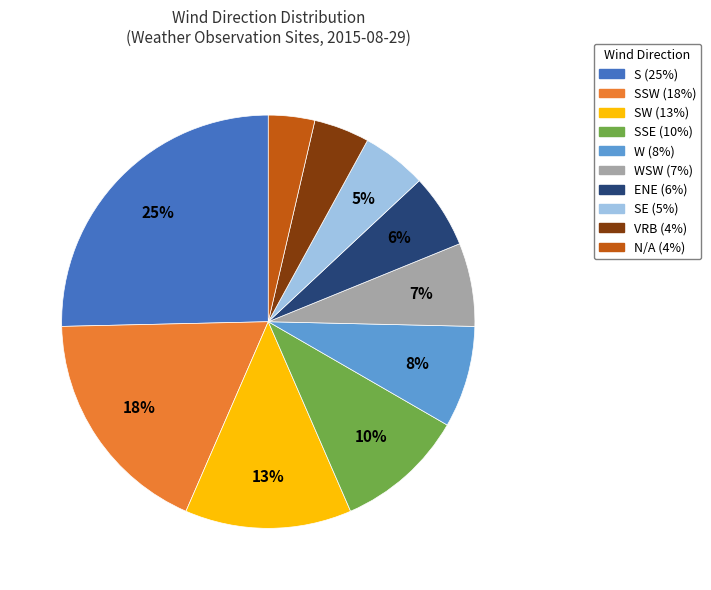

Is there any slice that represents more than half of the pie?

No